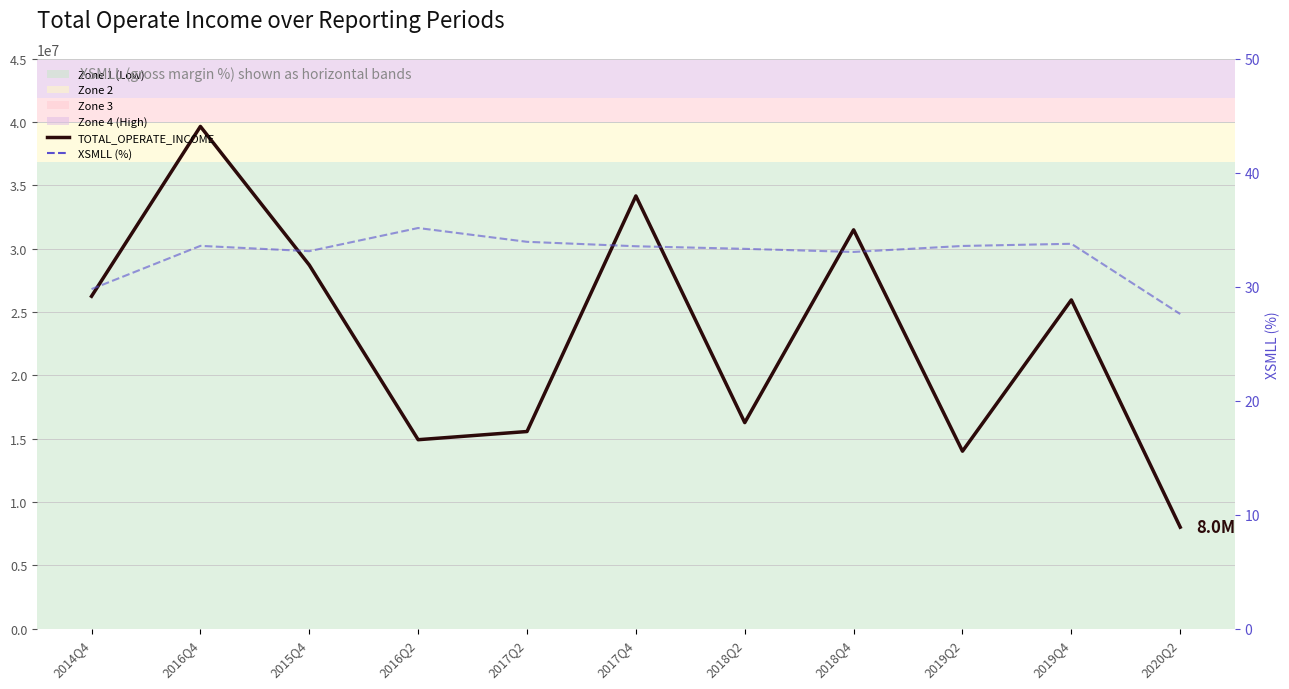

At which category does TOTAL_OPERATE_INCOME reach its first local valley?

2016Q2